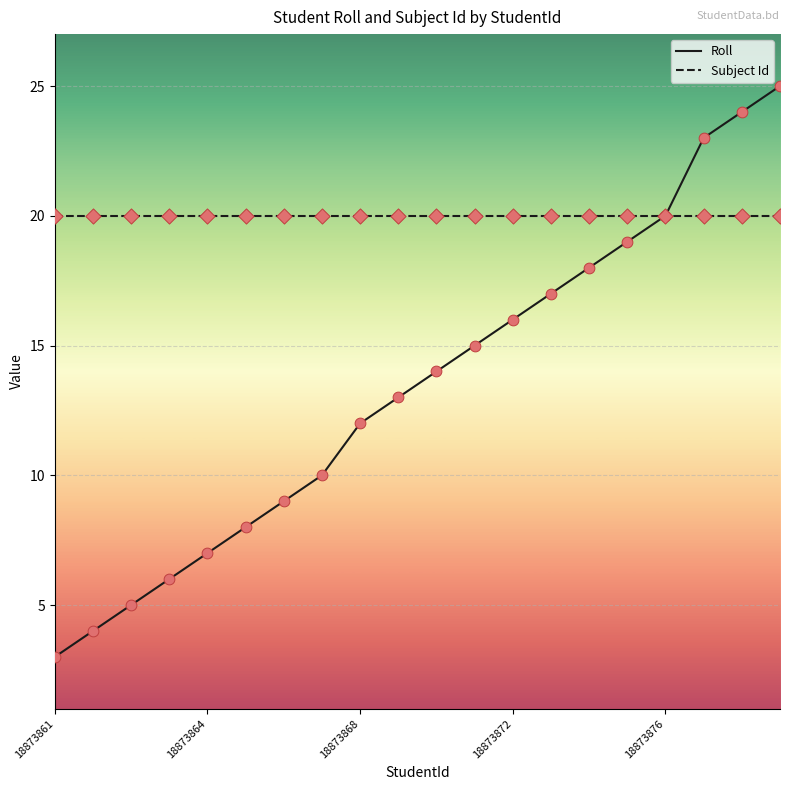

Which series has the widest spread of values?

Roll